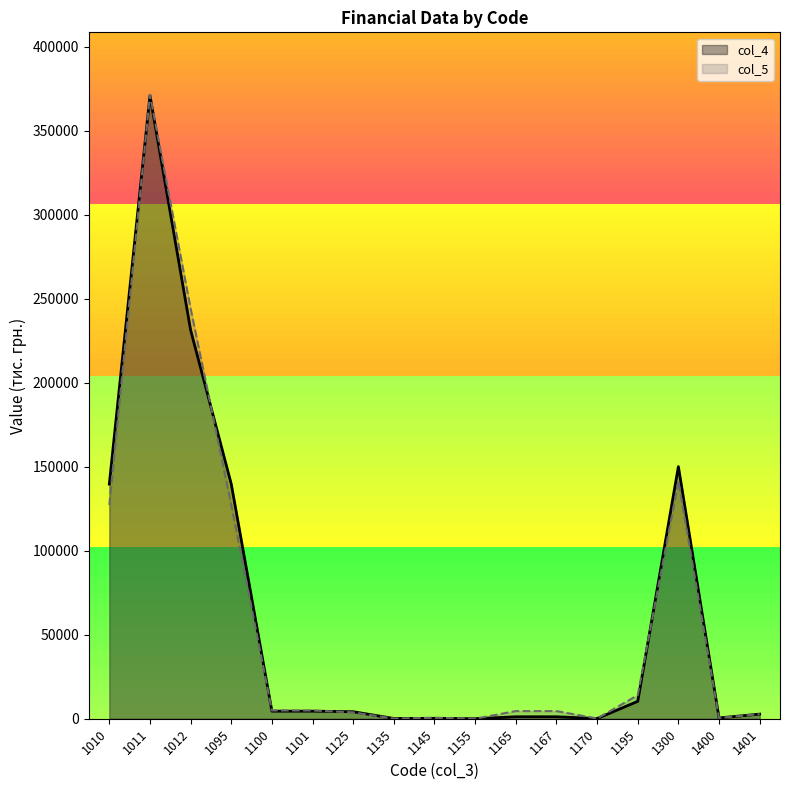

What is the value of the col_5 point at the 11th from the left?

4552